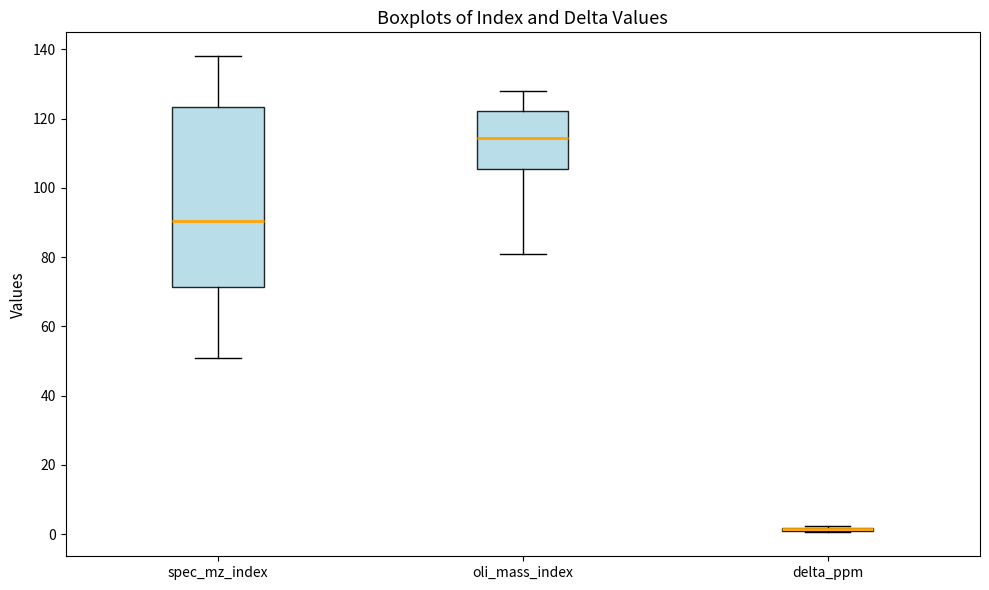

Reading left to right, read every box against the y-axis: the position of its median line, the range the box covers, and the ends of its whiskers. The values are not printed on the chart, so give them approximately, as read against the axis.

spec_mz_index: median 90, box 72 to 124, whiskers 52 to 138
oli_mass_index: median 114, box 106 to 122, whiskers 82 to 128
delta_ppm: box collapsed to a line at 2, whiskers 0 to 2